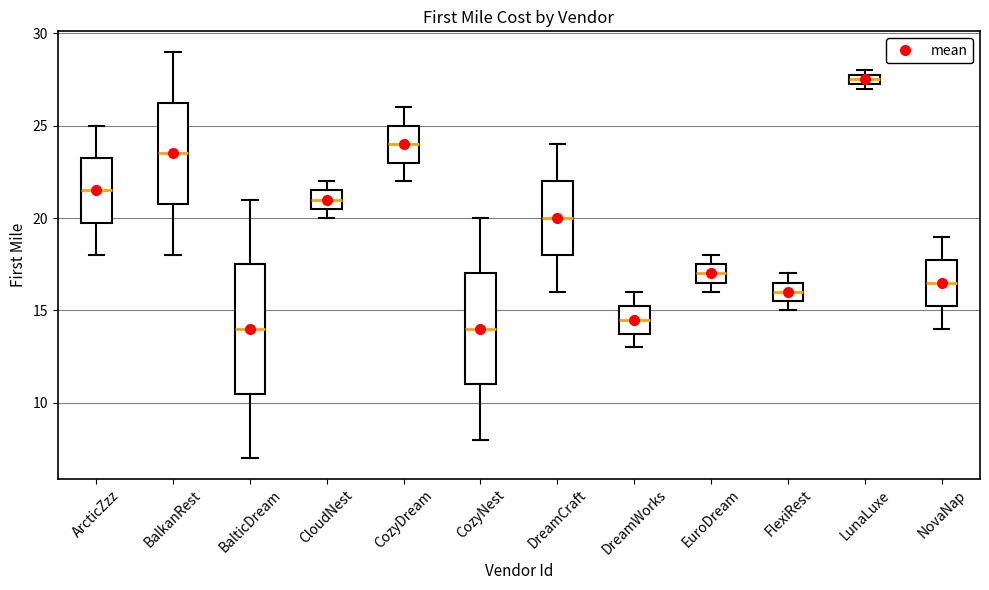

Where is the upper edge of the box for CozyDream on the y-axis? The values are not printed on the chart, so give them approximately, as read against the axis.

25.0